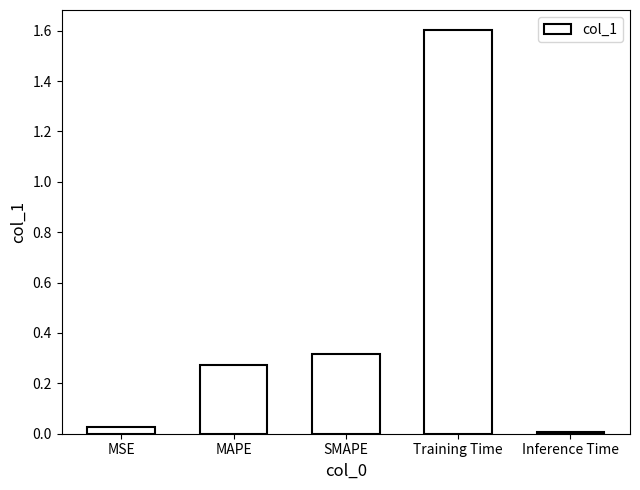

What is the average value?

0.4